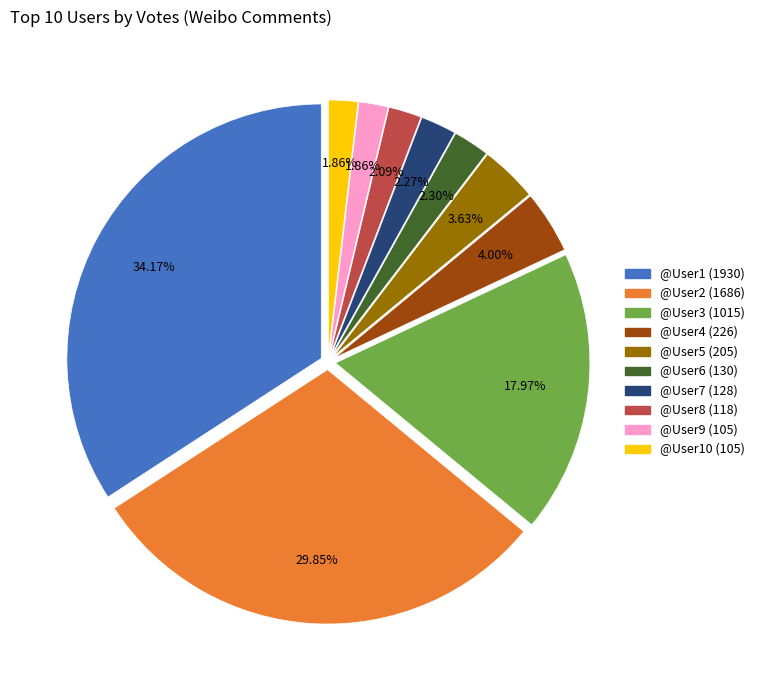

Does any single category account for the majority?

No